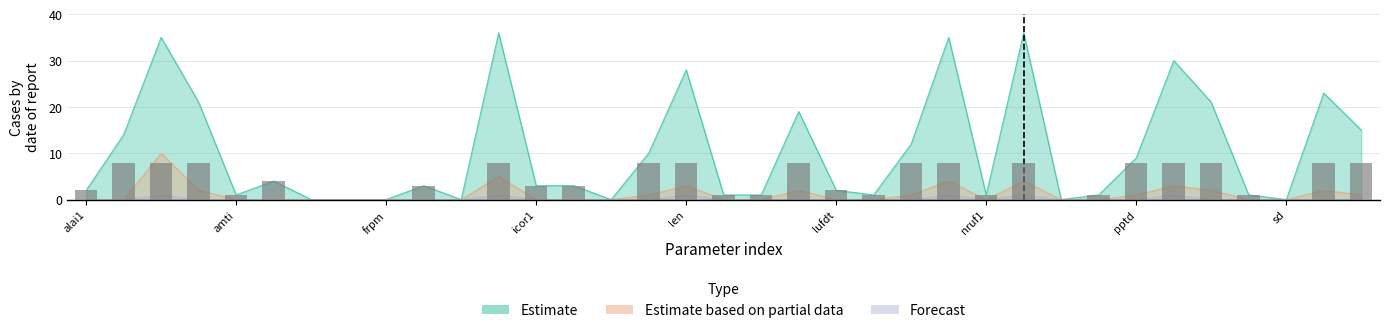

What is the difference between the highest and lowest values at 17?

1